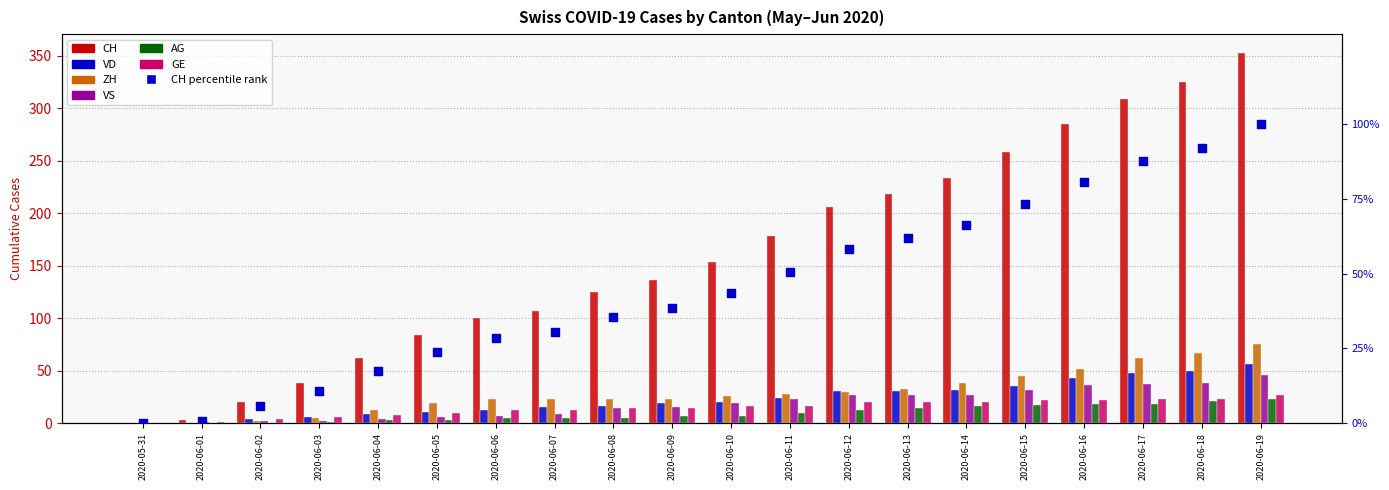

Which series has the largest Y range (max minus min)?

CH